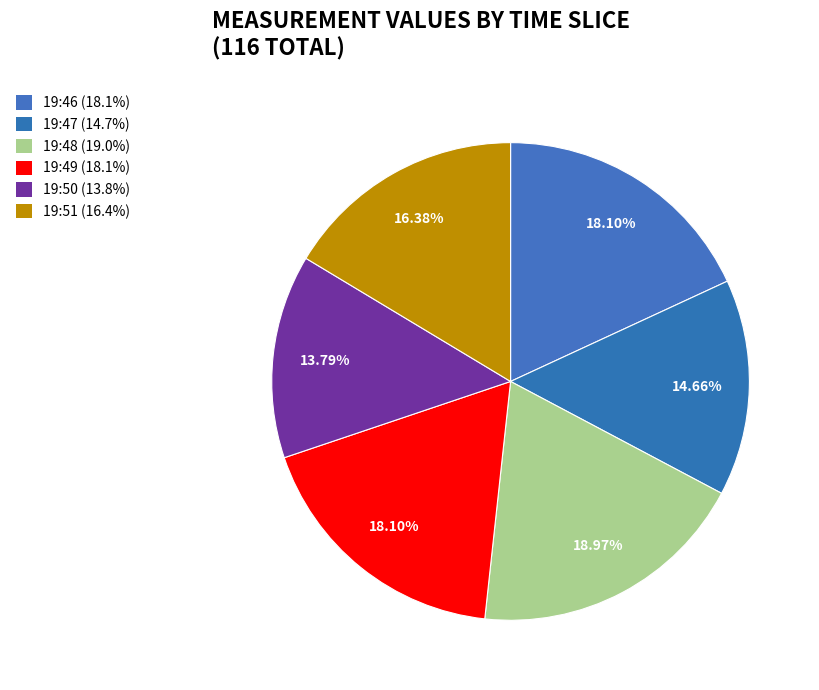

Is it true that 19:50 is 4% of the pie?

False